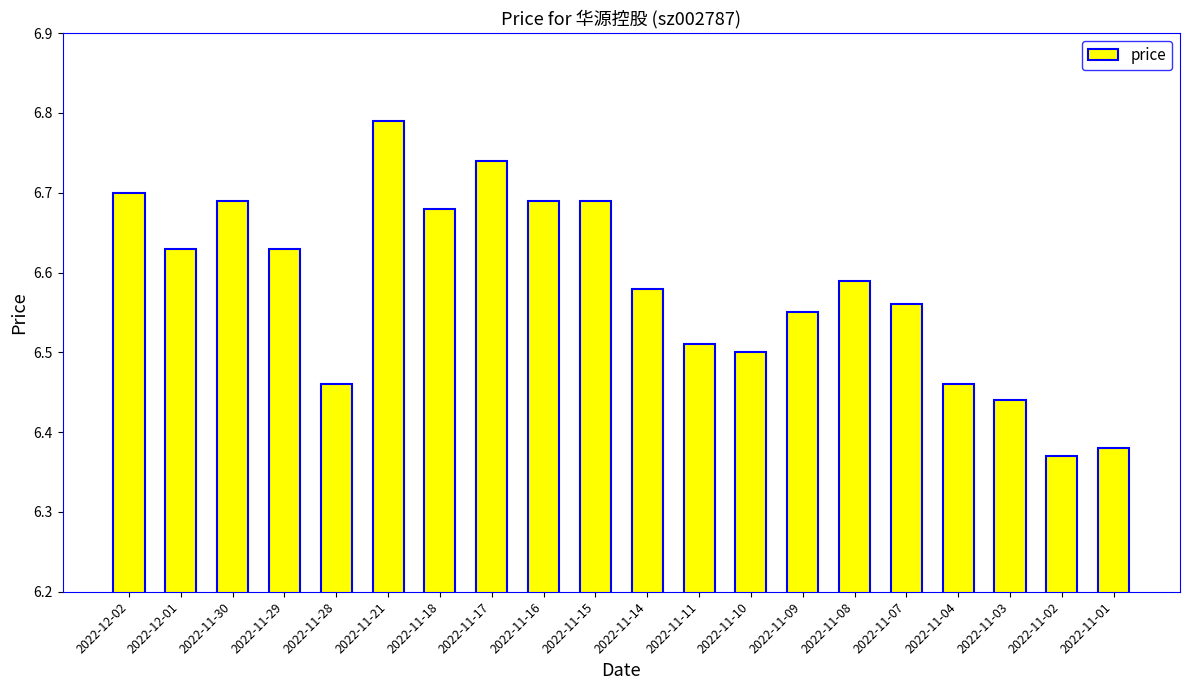

What is the label of the 1st bar from the left?

2022-12-02